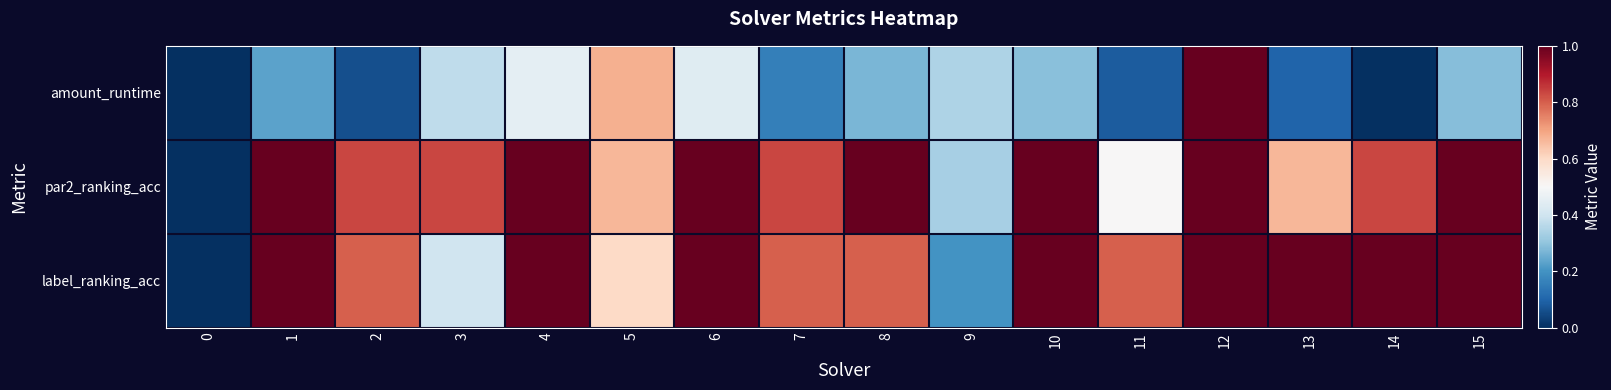

Rank the series by their maximum value, from highest to lowest.

amount_runtime, par2_ranking_acc, label_ranking_acc